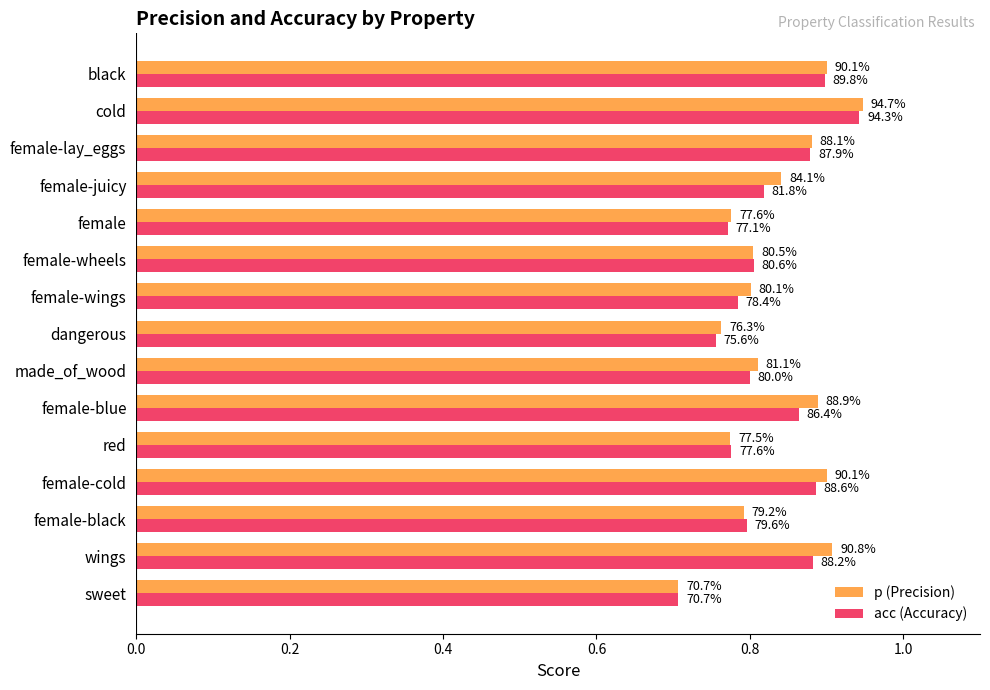

How many p (Precision) values are between 0 and 1?

15